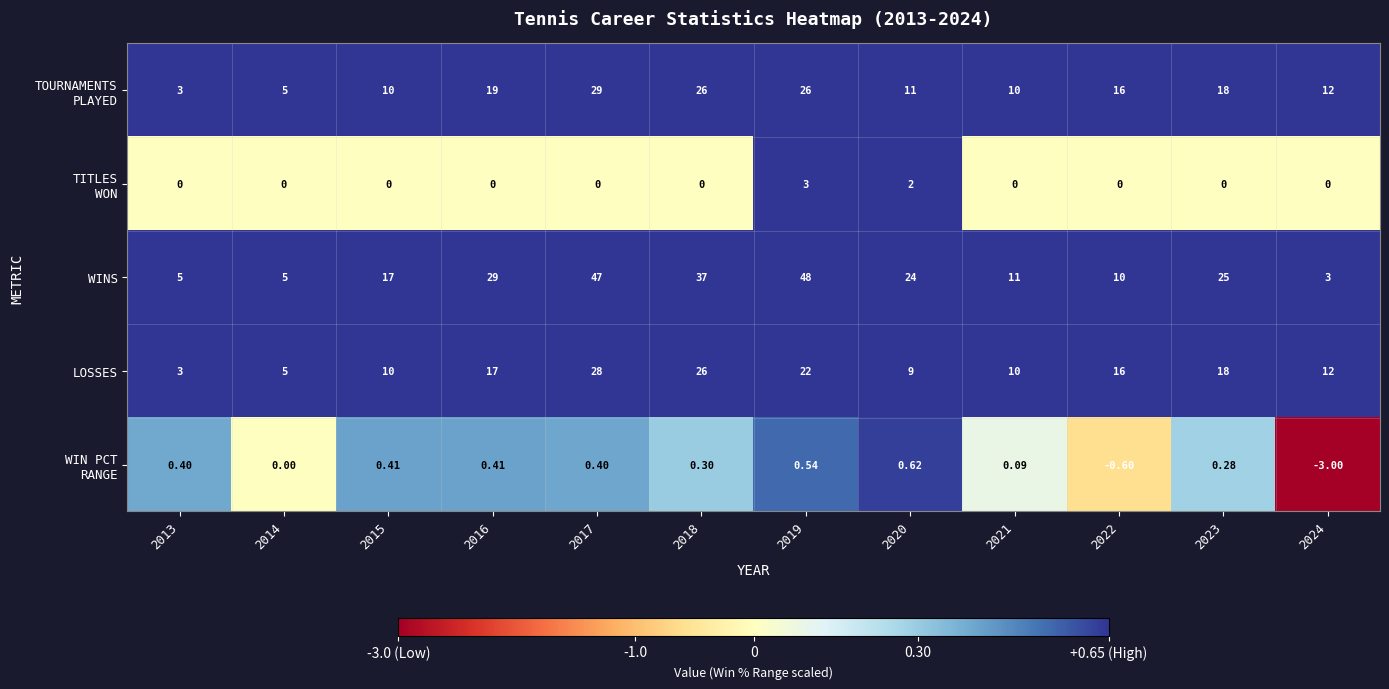

Which series has the largest total across all categories?

WINS